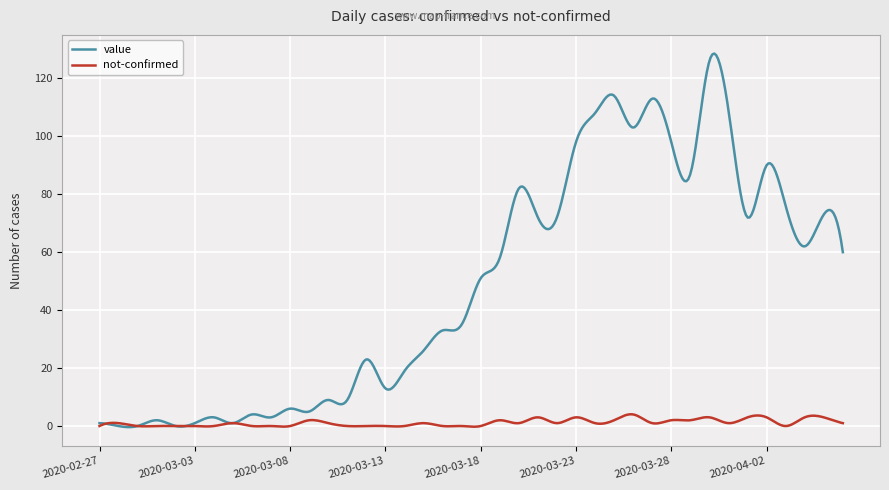

Which series has the largest total across all categories?

value